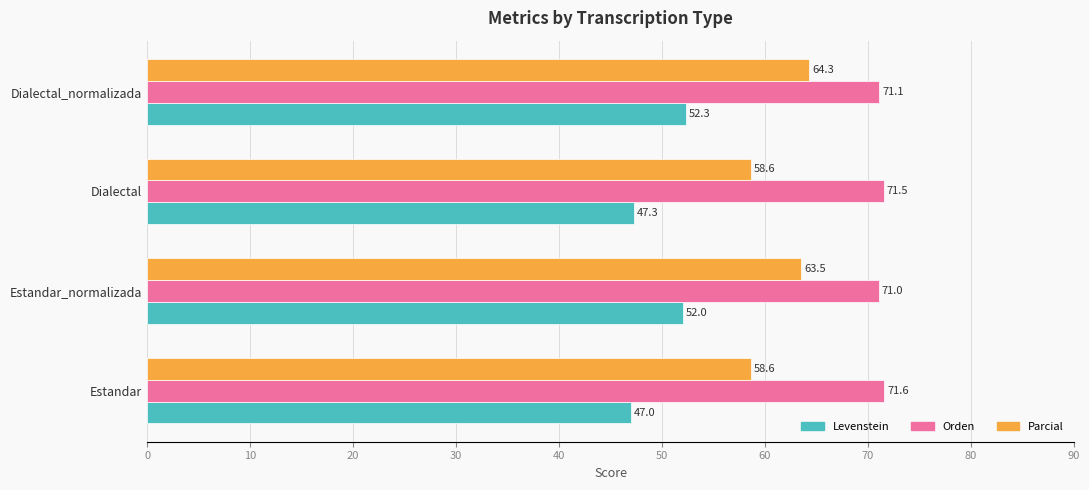

What is the spread (max minus min) of values at Dialectal?

24.2